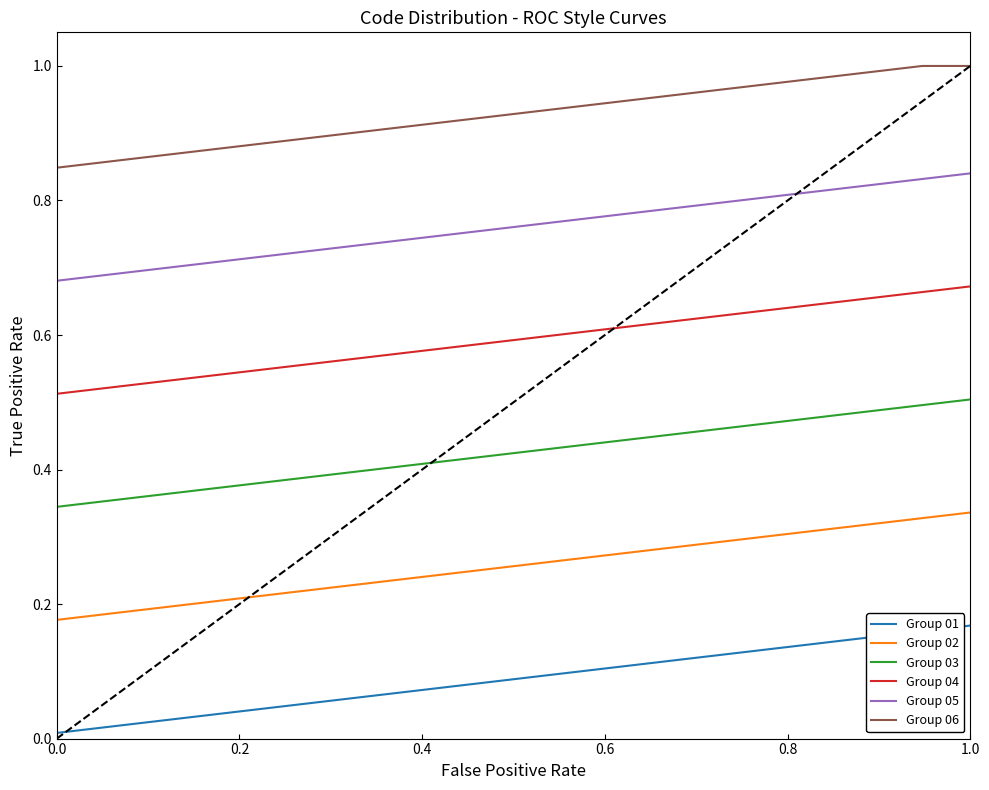

List the series in order of their peak value, lowest first.

Group 01, Group 02, Group 03, Group 04, Group 05, Group 06